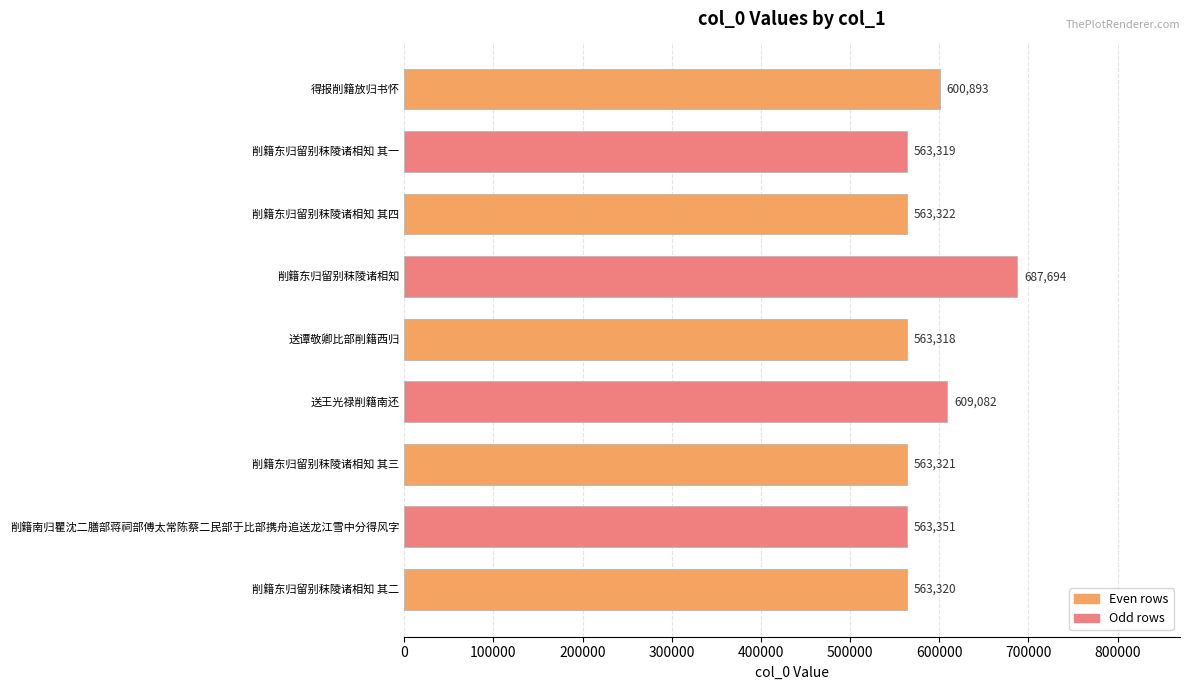

The chart shows a value of 1006469 at 削籍东归留别秣陵诸相知 其二. True or false?

False